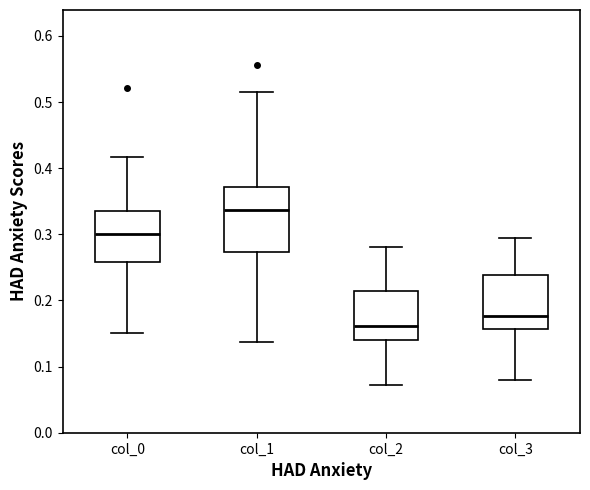

Where does the lower whisker of the box for col_3 end on the y-axis? The values are not printed on the chart, so give them approximately, as read against the axis.

0.08